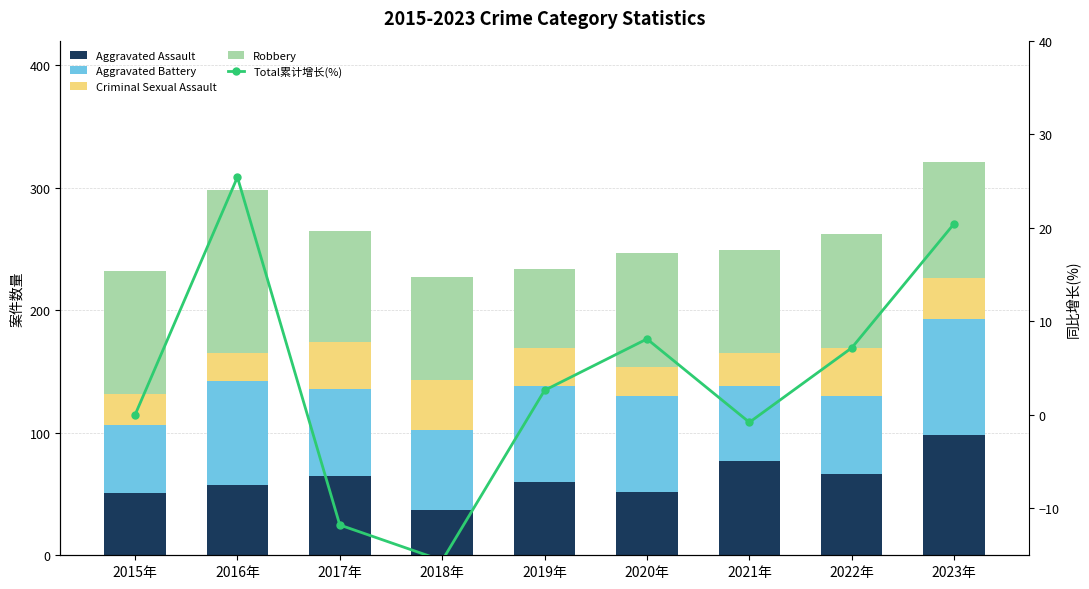

Which series has the largest total across all categories?

Robbery